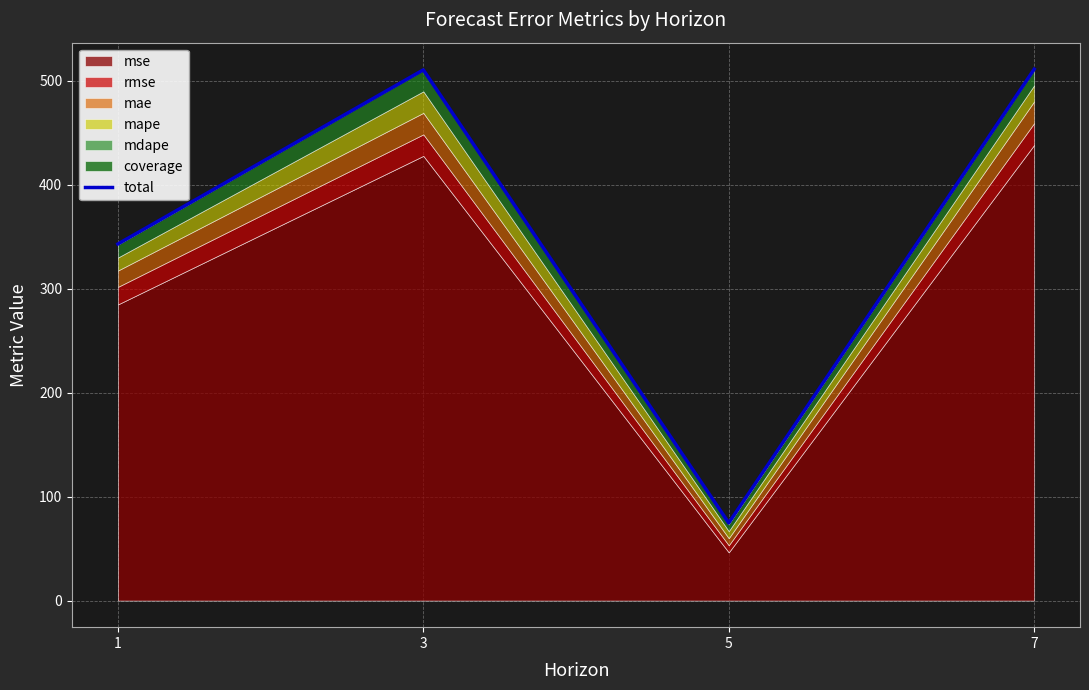

What is the average value?

359.8